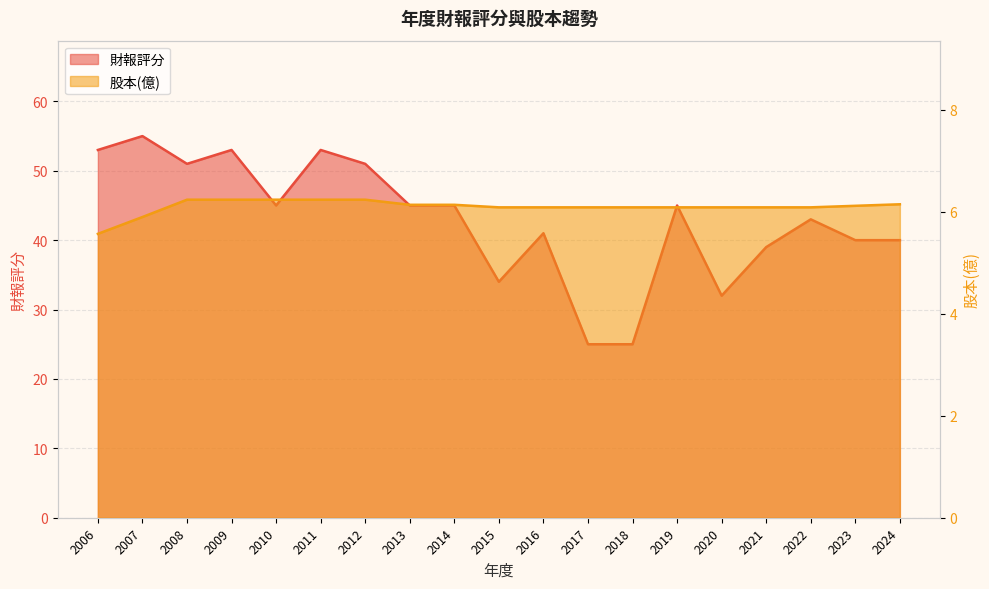

How many distinct data groups are displayed?

2